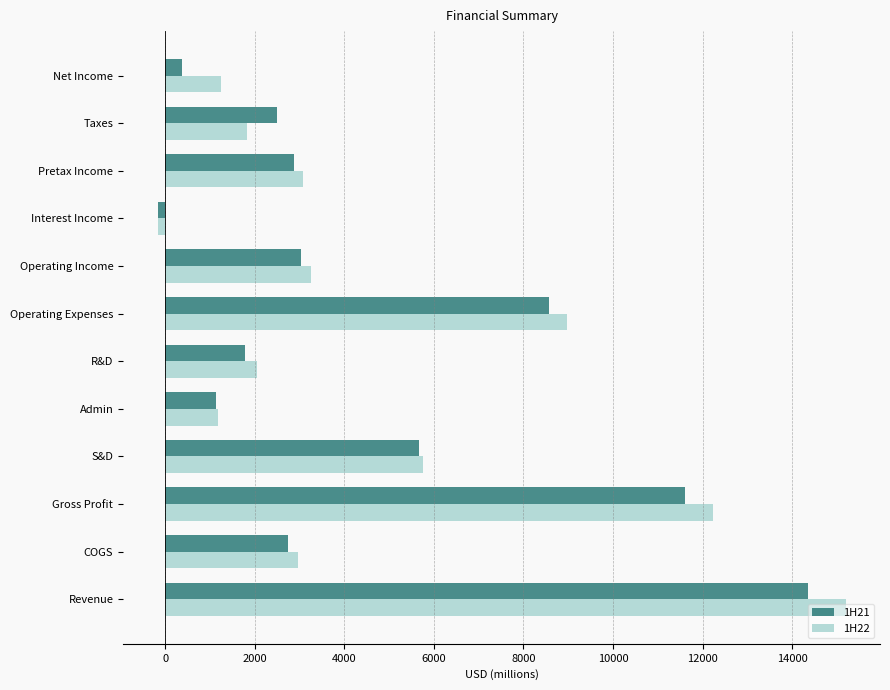

What is the spread (max minus min) of values at S&D?

86.1